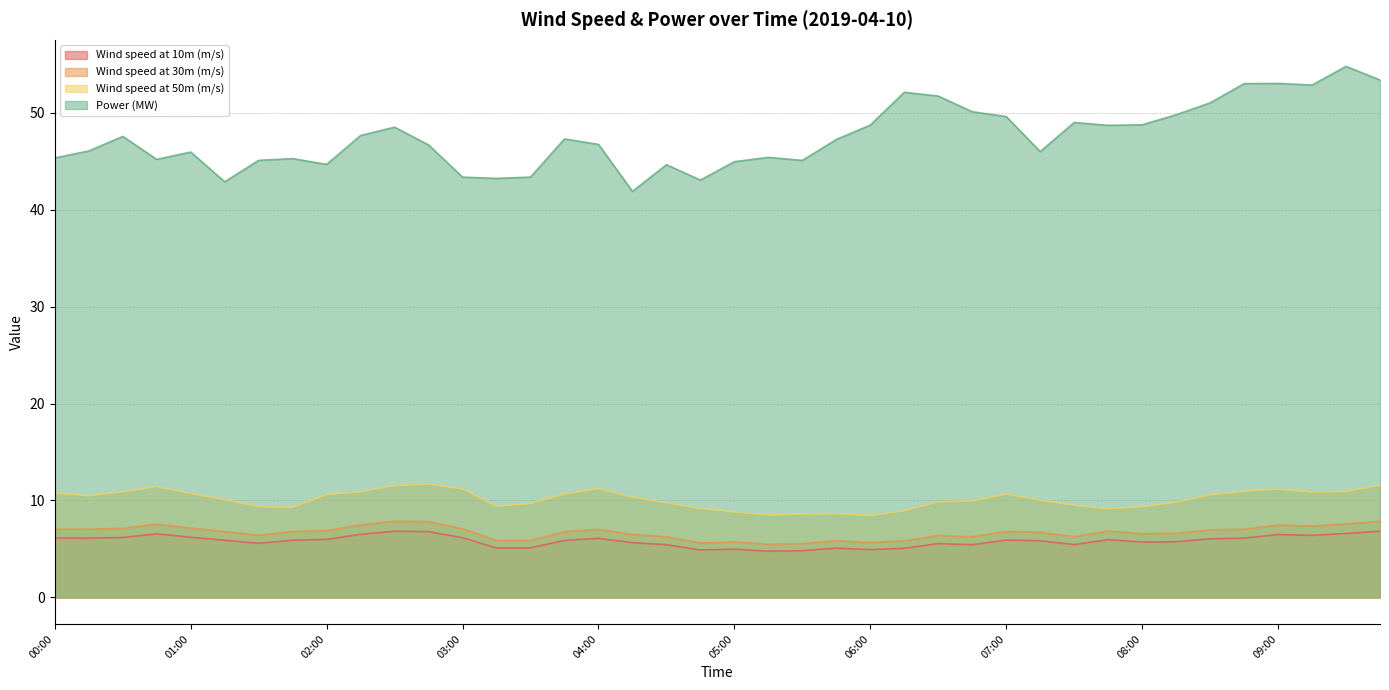

True or false: Wind speed at 10m (m/s) and Wind speed at 50m (m/s) intersect in this chart.

False